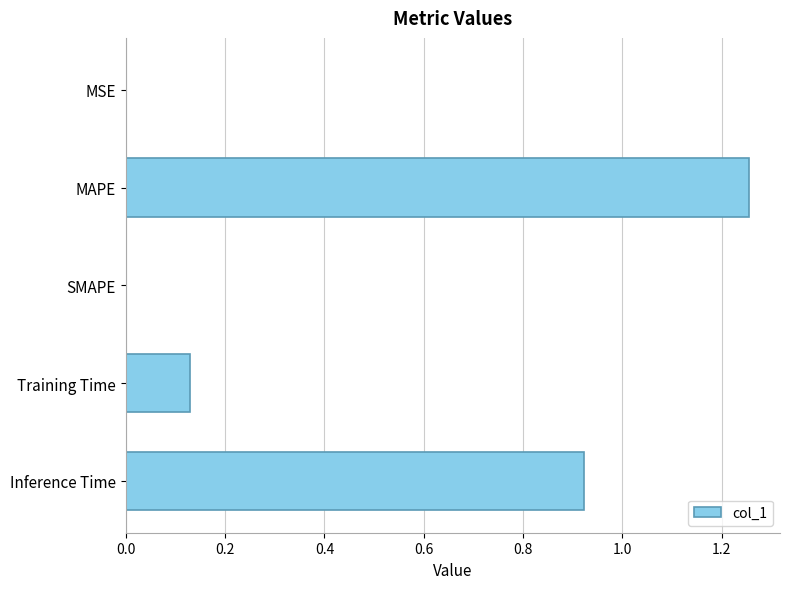

The value at MAPE is 2.0. True or false?

False